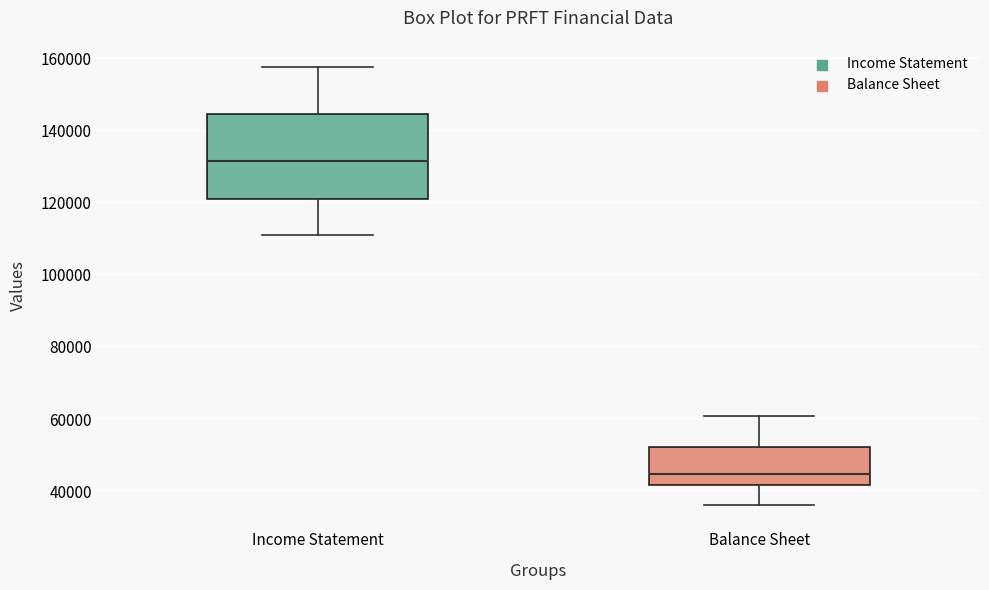

Which box's median line is the lowest?

Balance Sheet